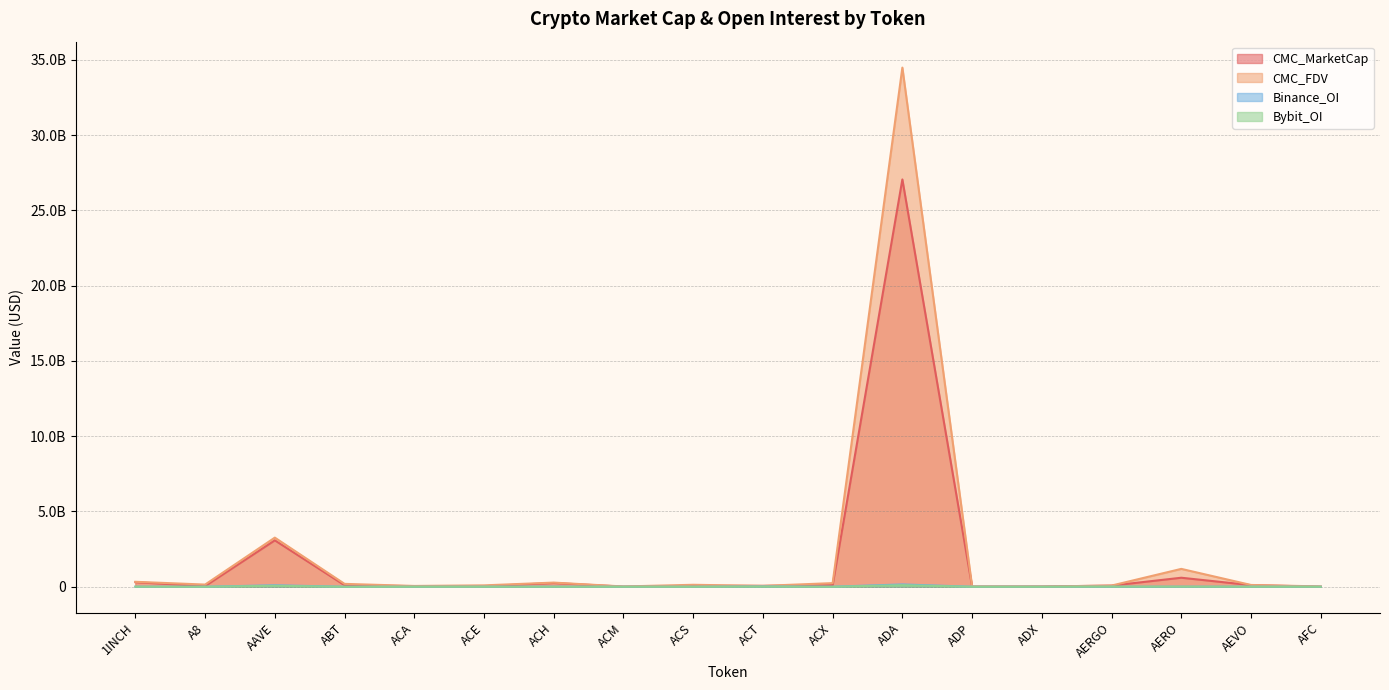

What is the label of the 7th point from the left?

ACH